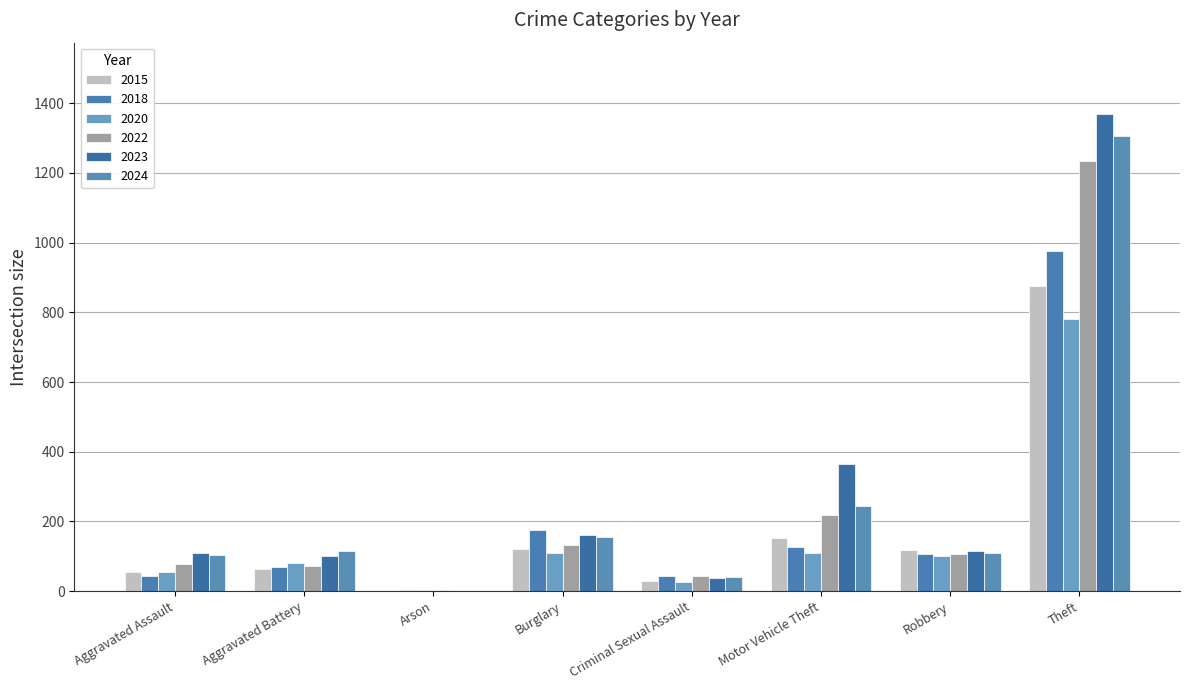

How many groups of bars are there?

8